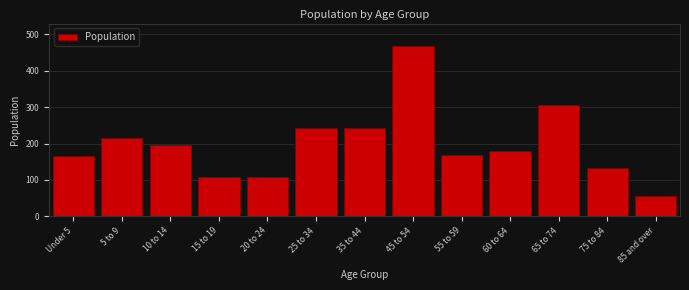

Reading left to right, list all the values displayed in this chart.

166	215	195	109	109	244	244	469	169	180	307	132	57